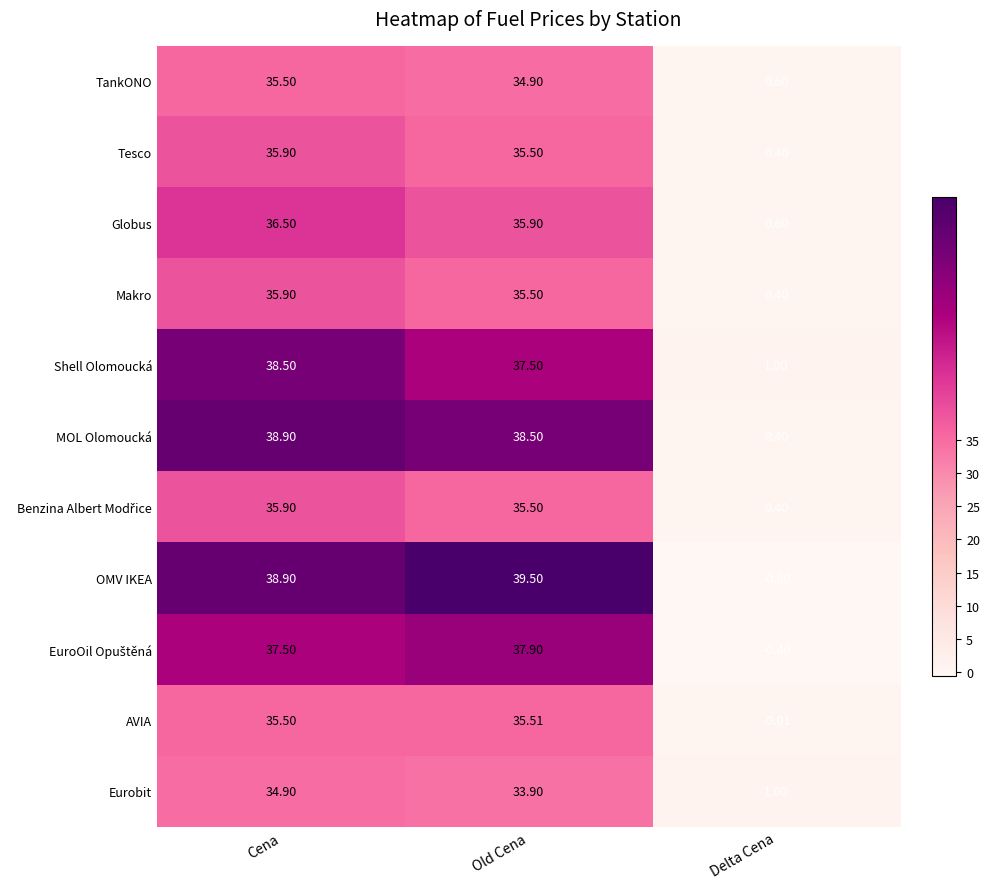

At which category is the sum across all series the highest?

Cena